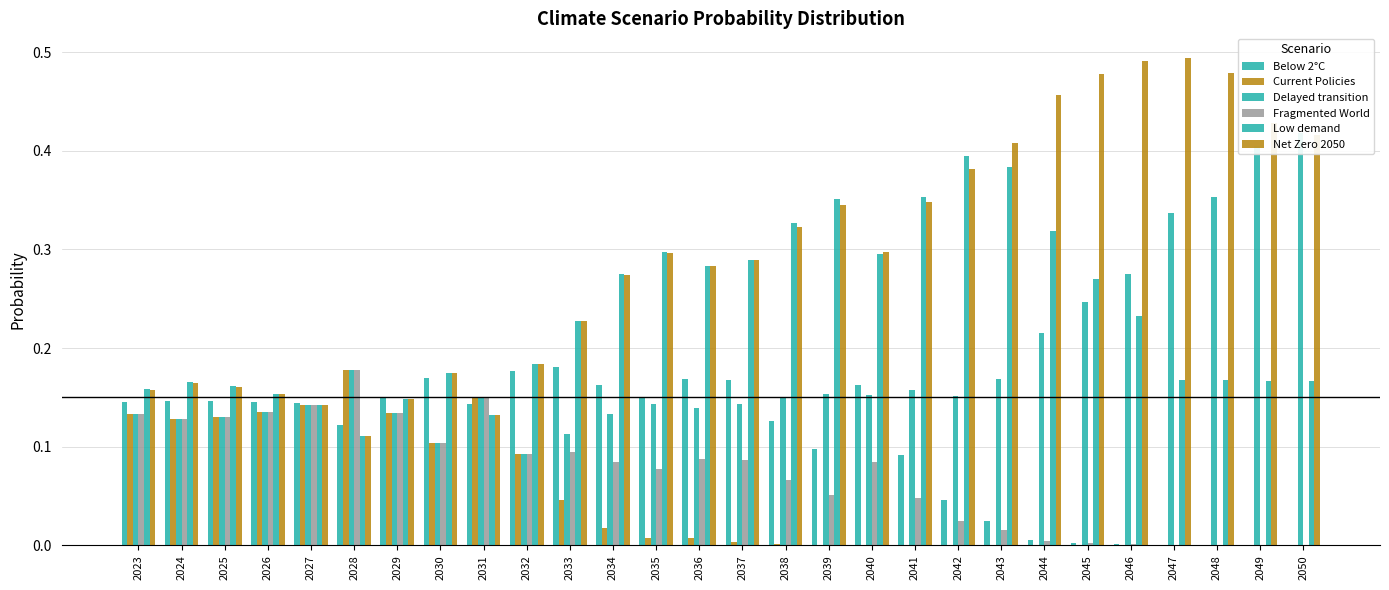

Rank the categories by Current Policies value from lowest to highest.

2050, 2049, 2048, 2047, 2046, 2045, 2044, 2043, 2042, 2041, 2039, 2040, 2038, 2037, 2035, 2036, 2034, 2033, 2032, 2030, 2024, 2025, 2023, 2029, 2026, 2027, 2031, 2028